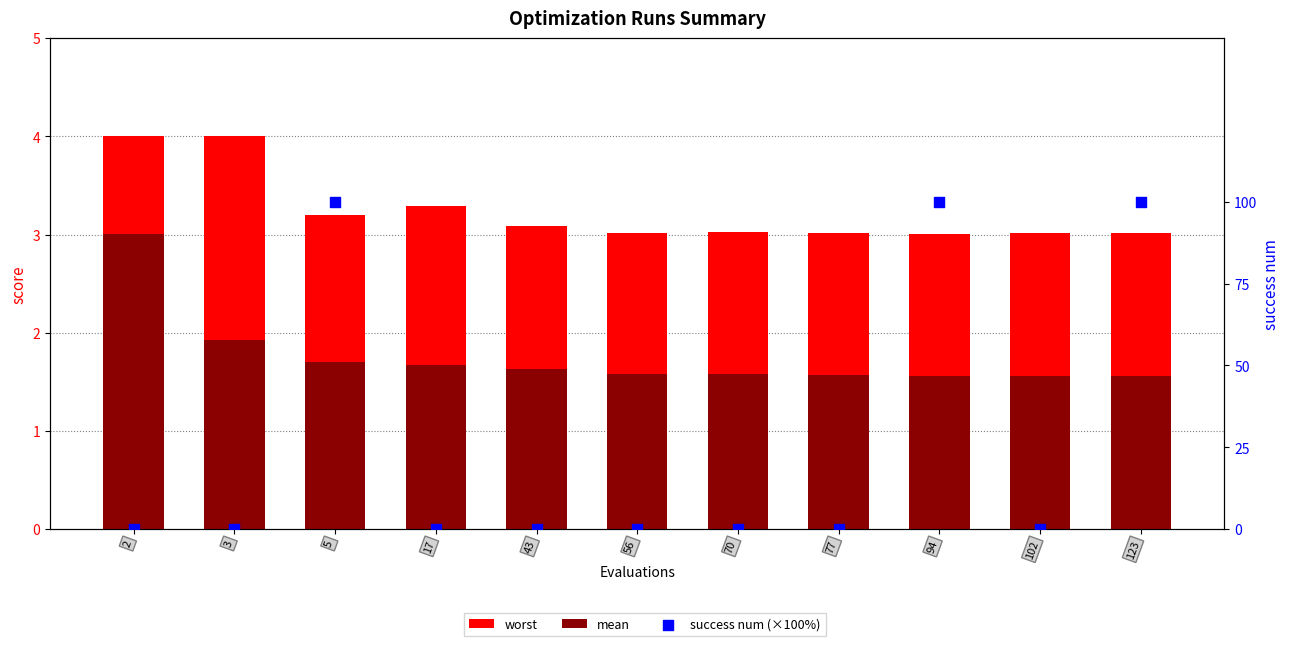

What are all the series names shown in the legend?

worst, mean, success num (×100%)